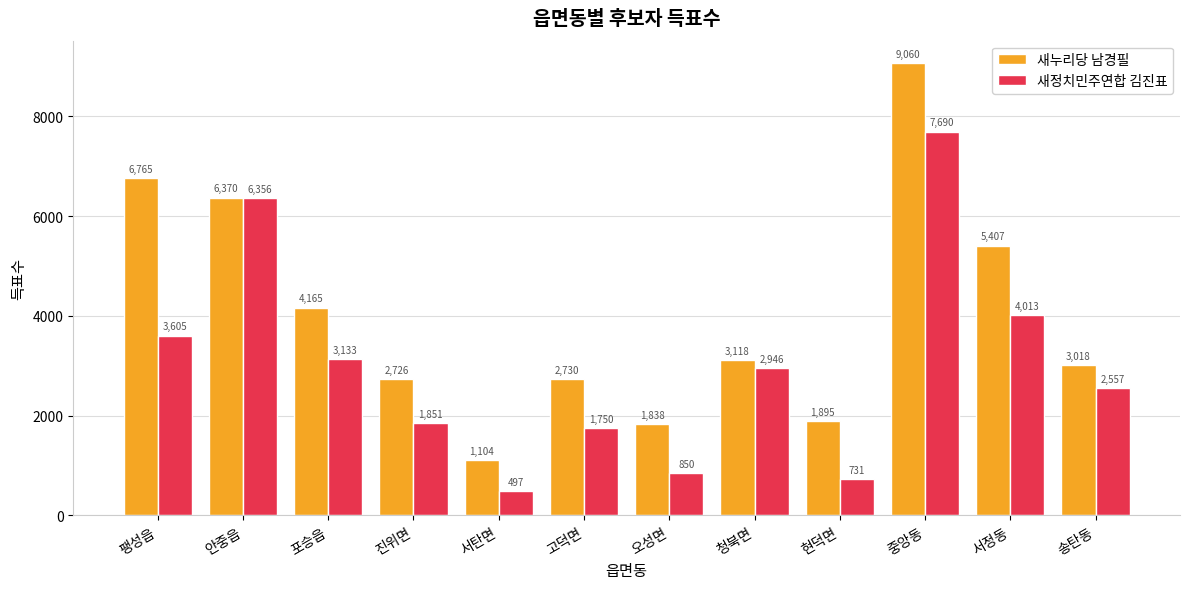

Rank the categories by 새정치민주연합 김진표 value from highest to lowest.

중앙동, 안중읍, 서정동, 팽성읍, 포승읍, 청북면, 송탄동, 진위면, 고덕면, 오성면, 현덕면, 서탄면